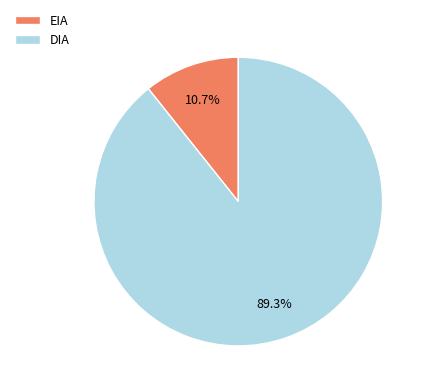

To the nearest percent, what is the difference between the largest and smallest slice percentages?

79%